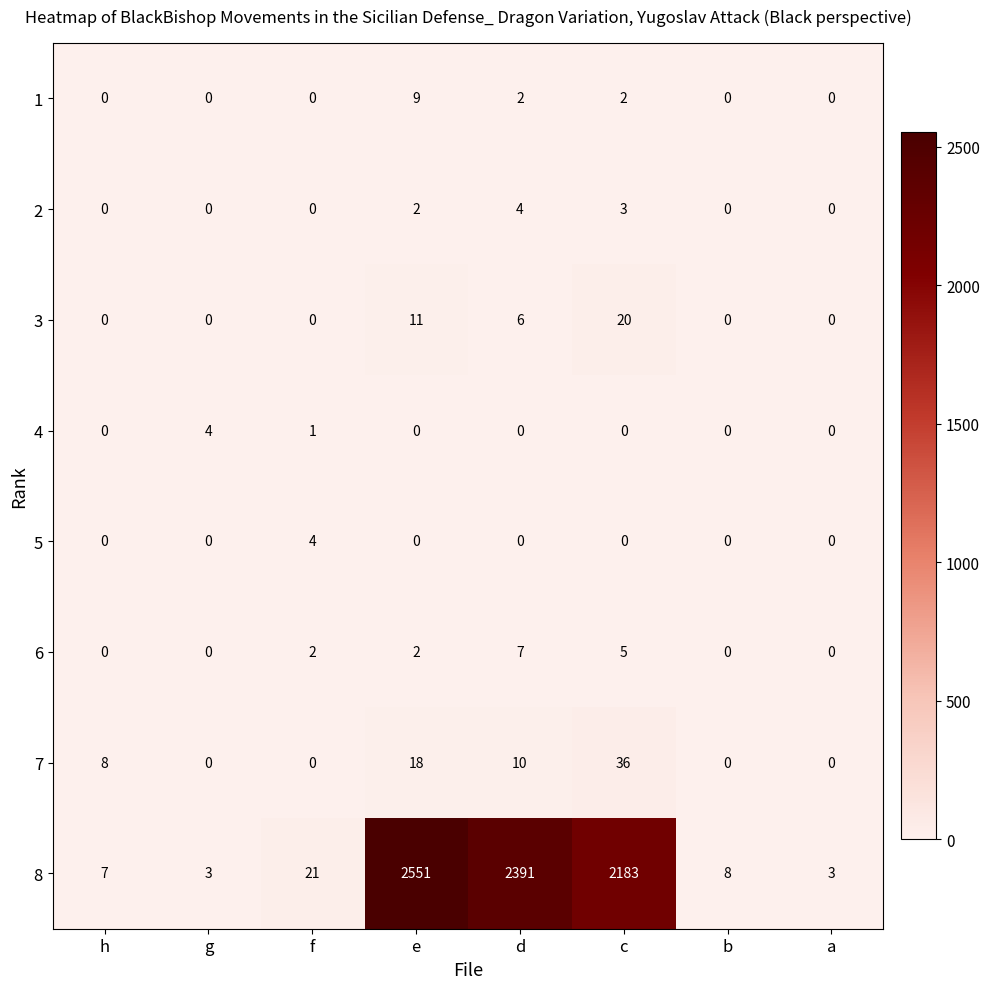

At which category is the sum across all series the highest?

e